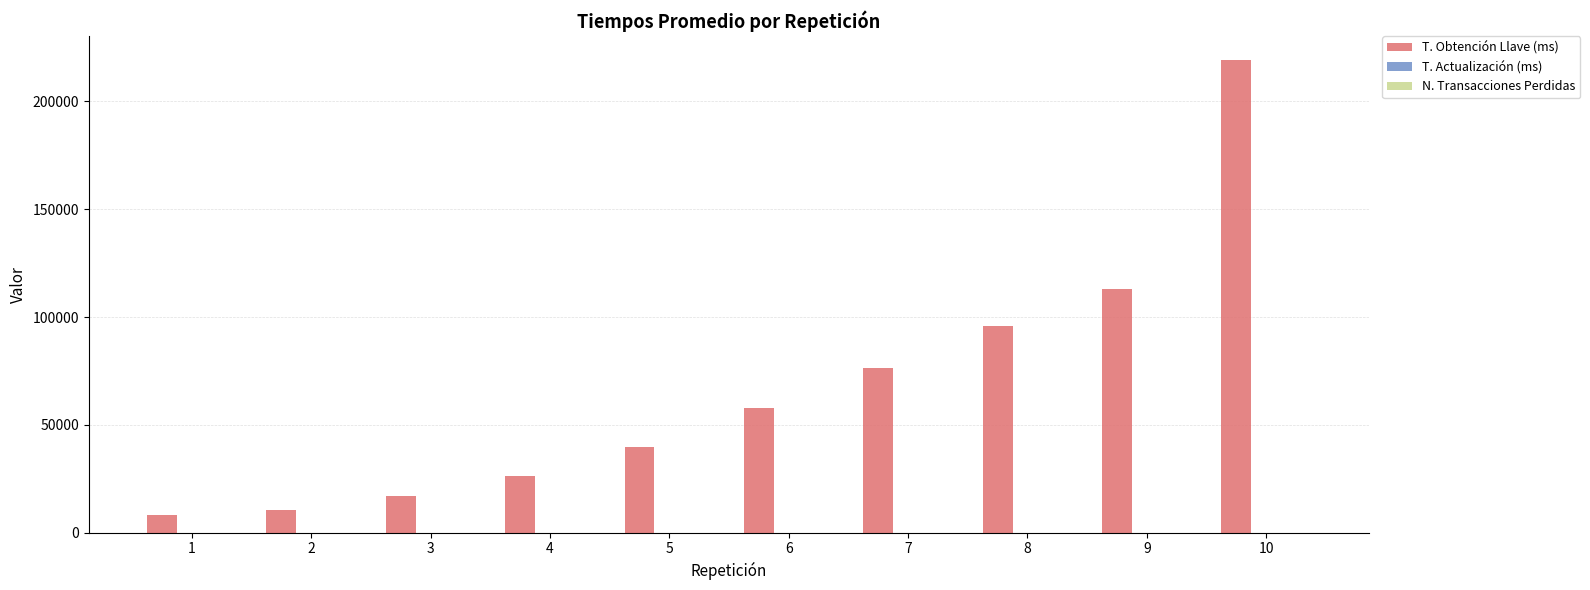

What is the highest value of the T. Obtención Llave (ms) series?

219337.1